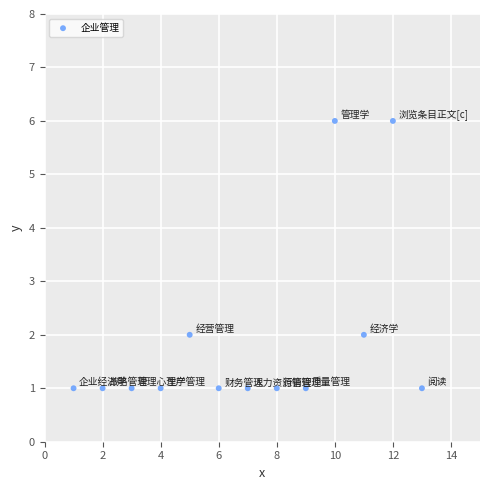

What is the range of X values (max minus min)?

12